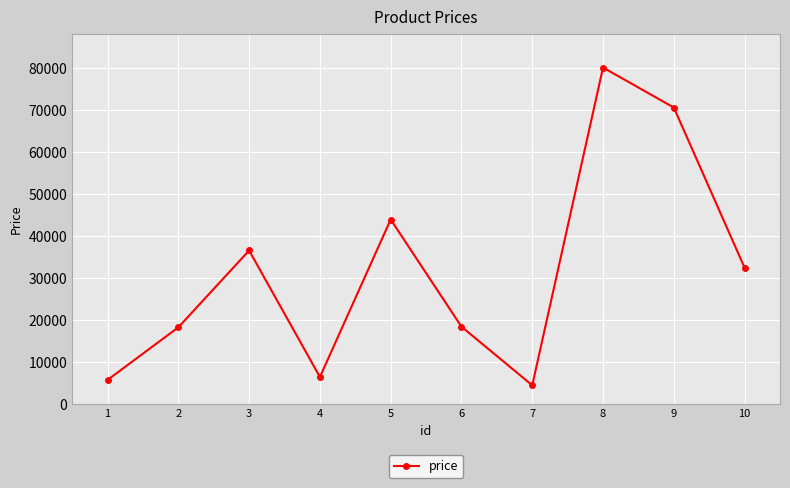

What is the minimum value shown in the chart?

4522